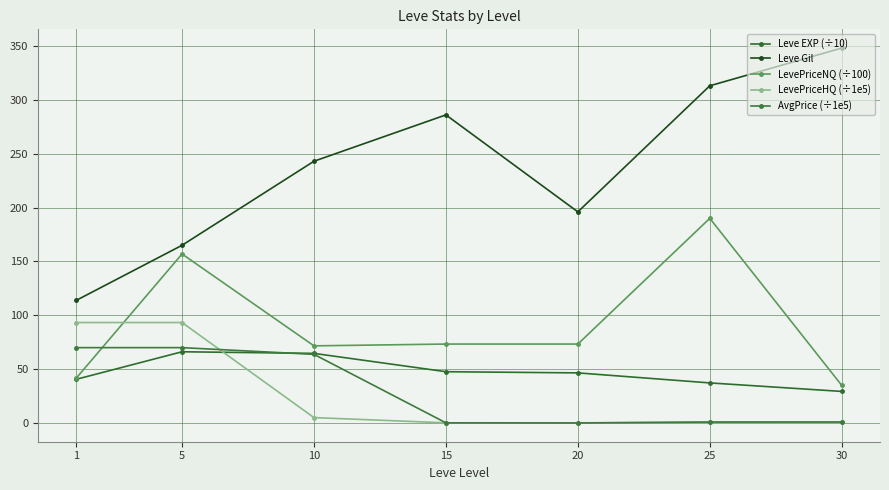

Where is Leve EXP (÷10) nearest to the value 47?

20